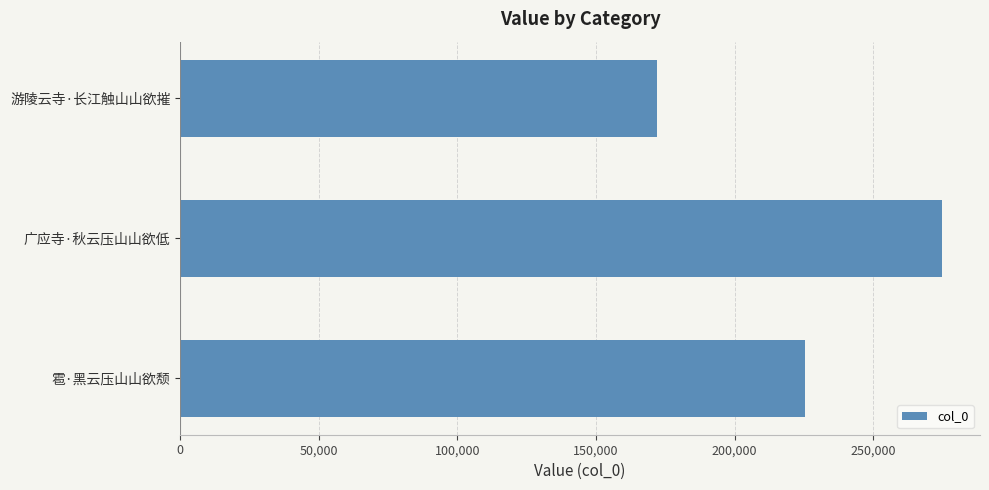

What is the sum of the values at 广应寺·秋云压山山欲低 and 雹·黑云压山山欲颓?

500145